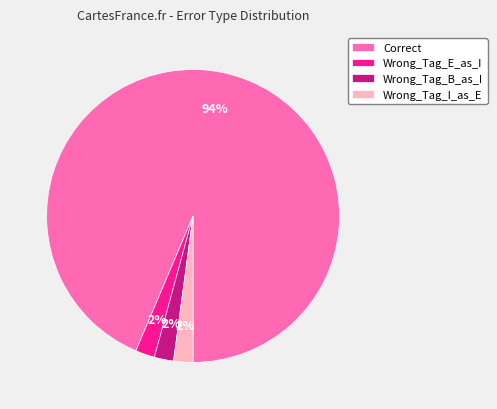

The Correct slice represents 94% of the pie. True or false?

True